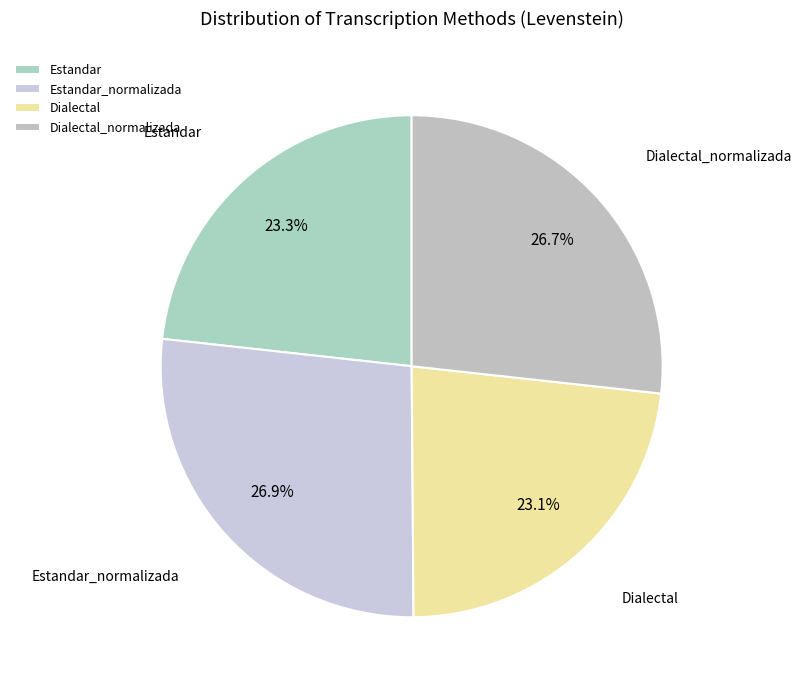

Approximately how many times larger is the value at Dialectal compared to Dialectal_normalizada?

0.9